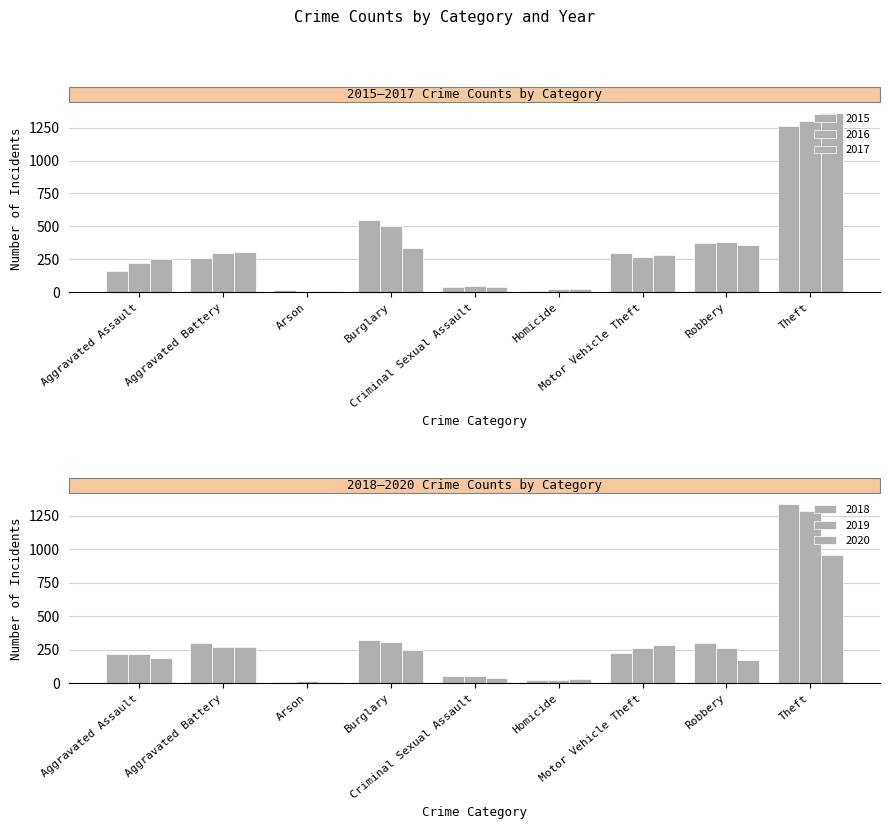

Which series has the largest range (max minus min)?

2017